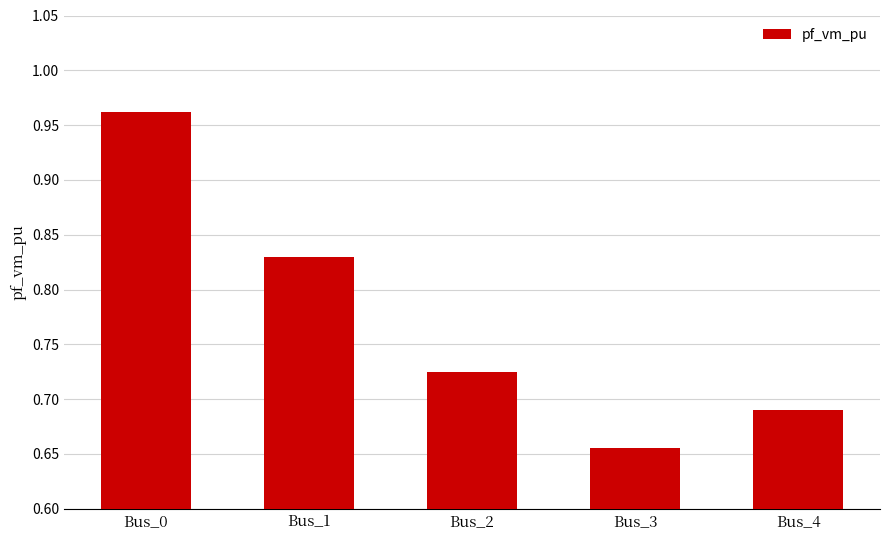

How many values are between 0 and 1?

5